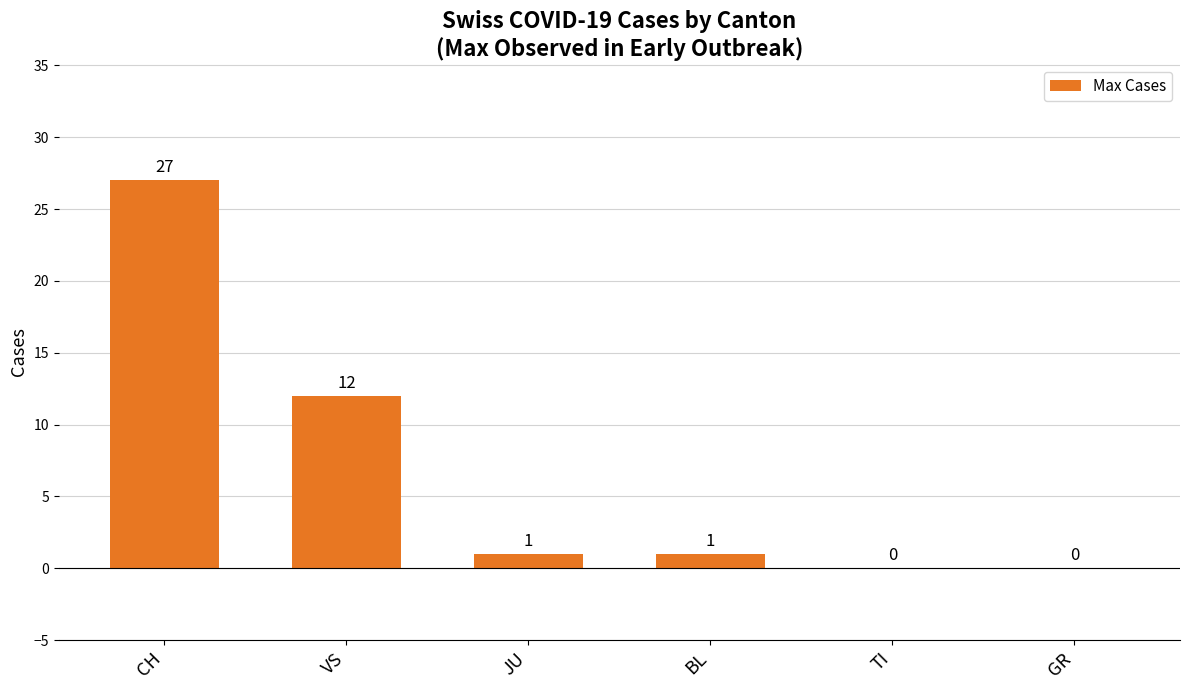

At which label does the data first exceed 1?

CH